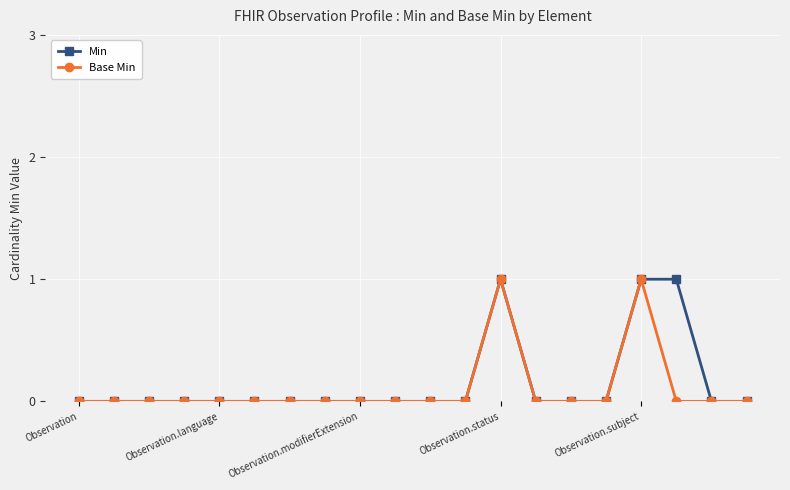

True or false: Min has more than 0 points higher than both neighbors.

True